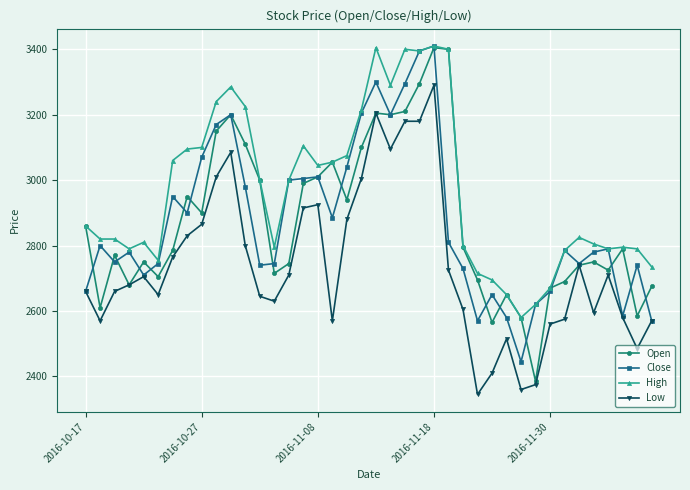

What is the value of the Low point at the 1st from the left?

2660